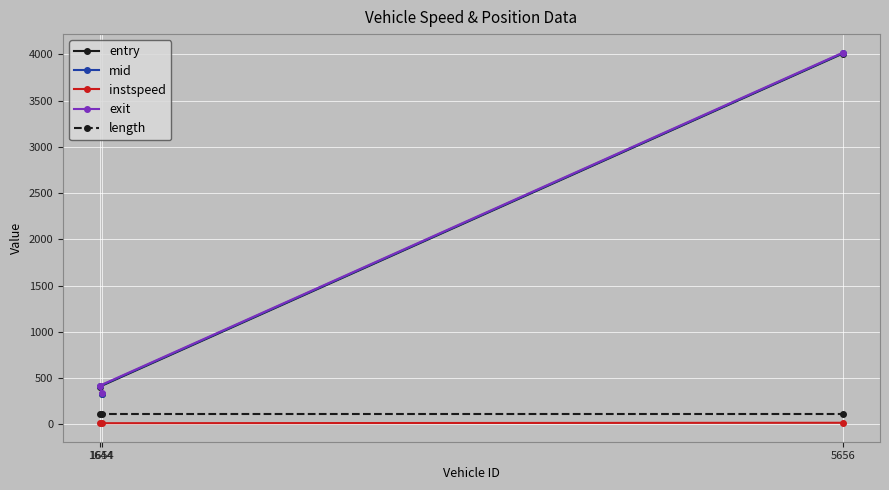

Between 5656 and 1644, which is larger?

5656